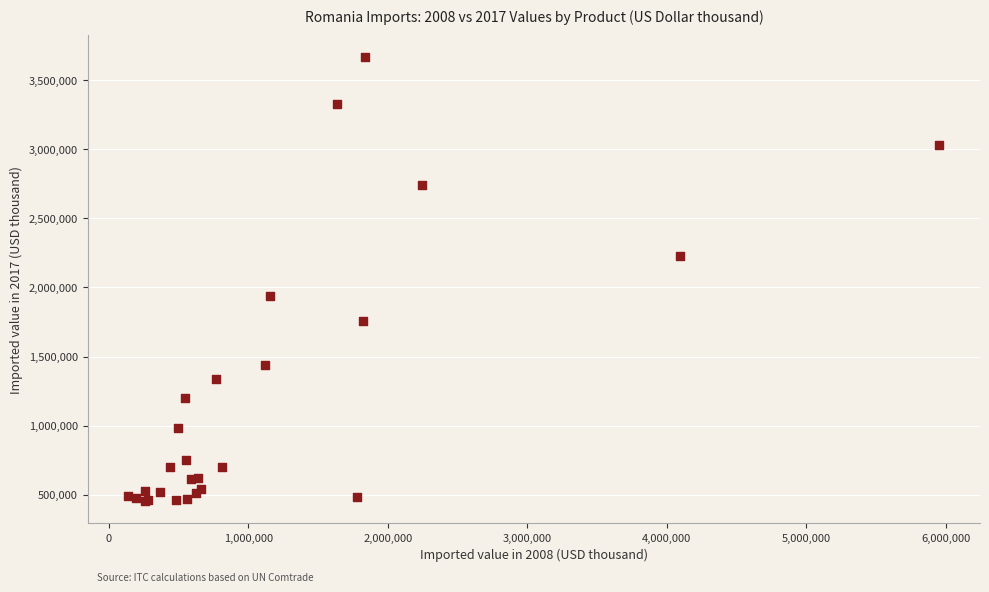

What Y value in the scatter plot is closest to 2060484?

1938790